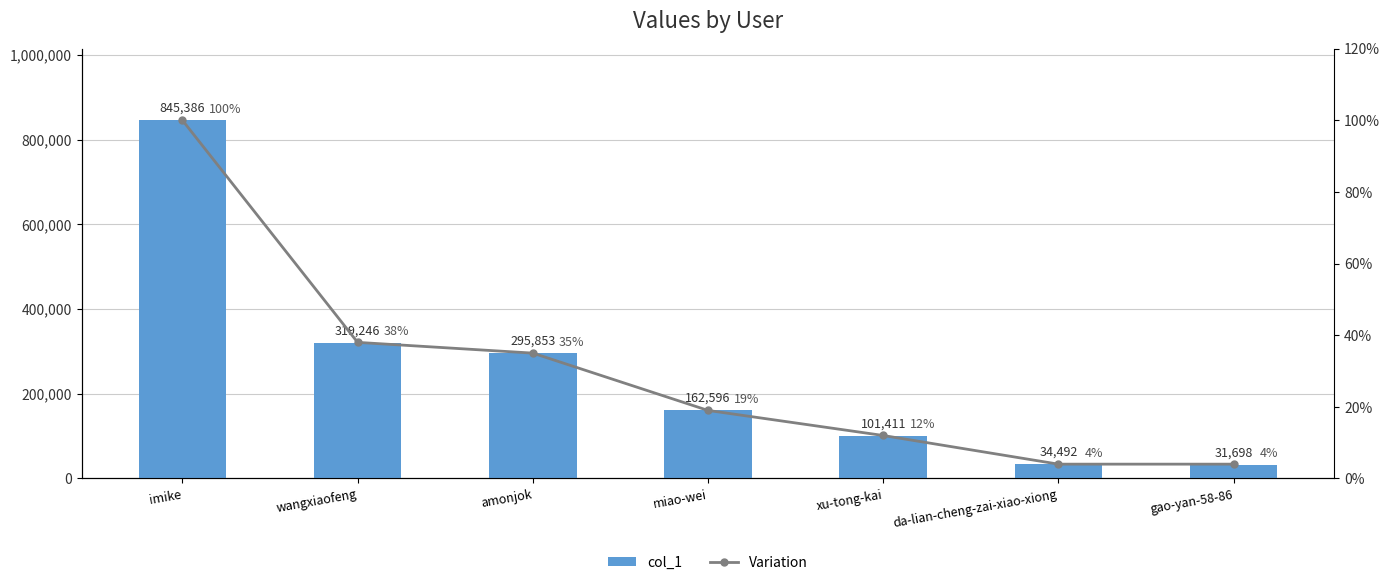

How many values in the Variation series exceed 19?

3